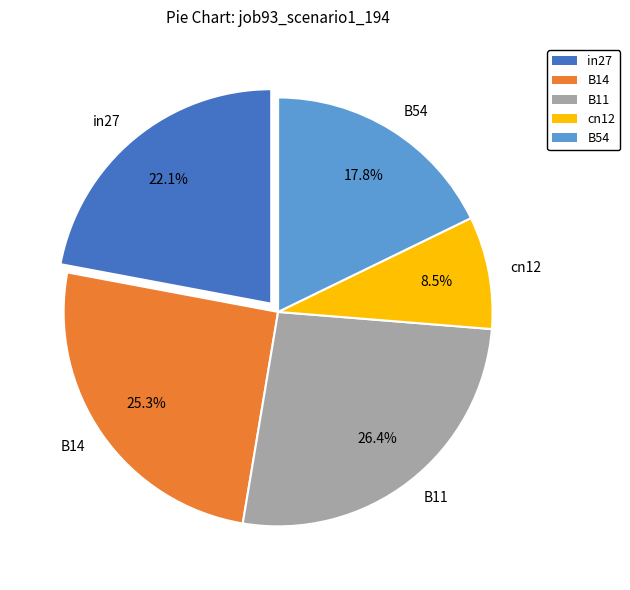

Rank the categories by value from highest to lowest.

B11, B14, in27, B54, cn12